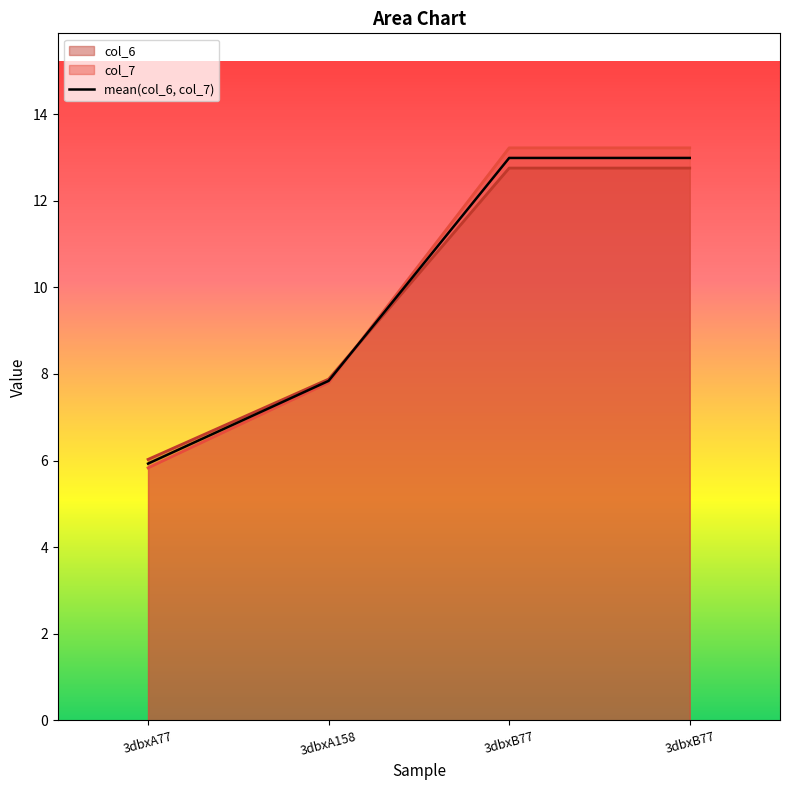

How many values in the col_6 series are below 12?

2